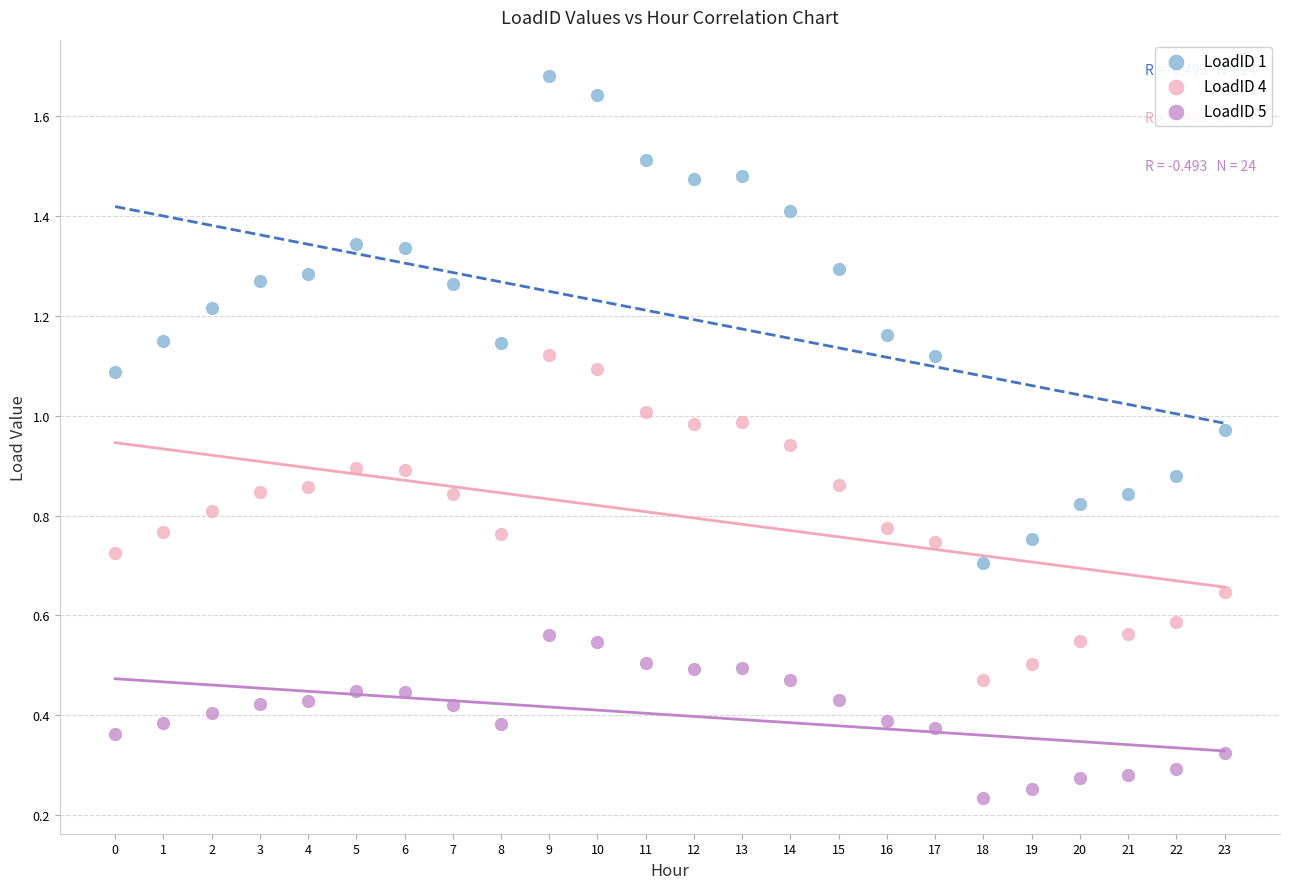

Across all data points, what is the range of Y values (max minus min)?

1.4